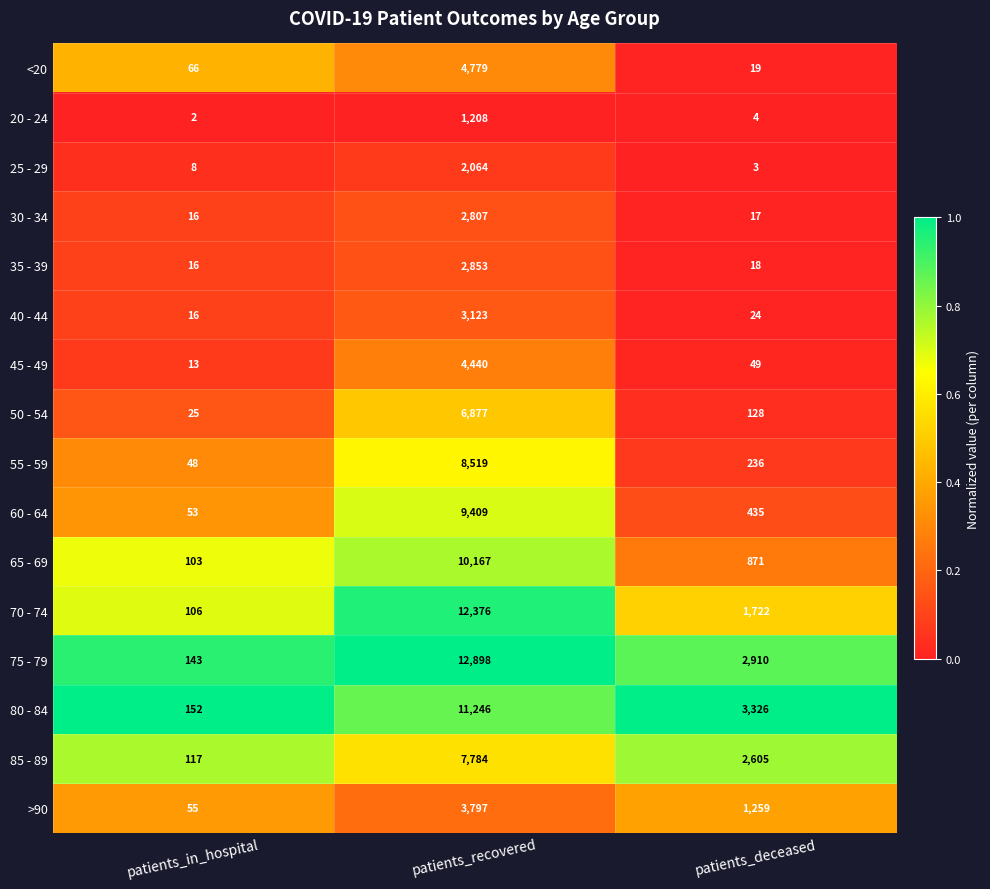

Is the value of 50 - 54 at patients_in_hospital greater than the value of 60 - 64 at patients_in_hospital?

No